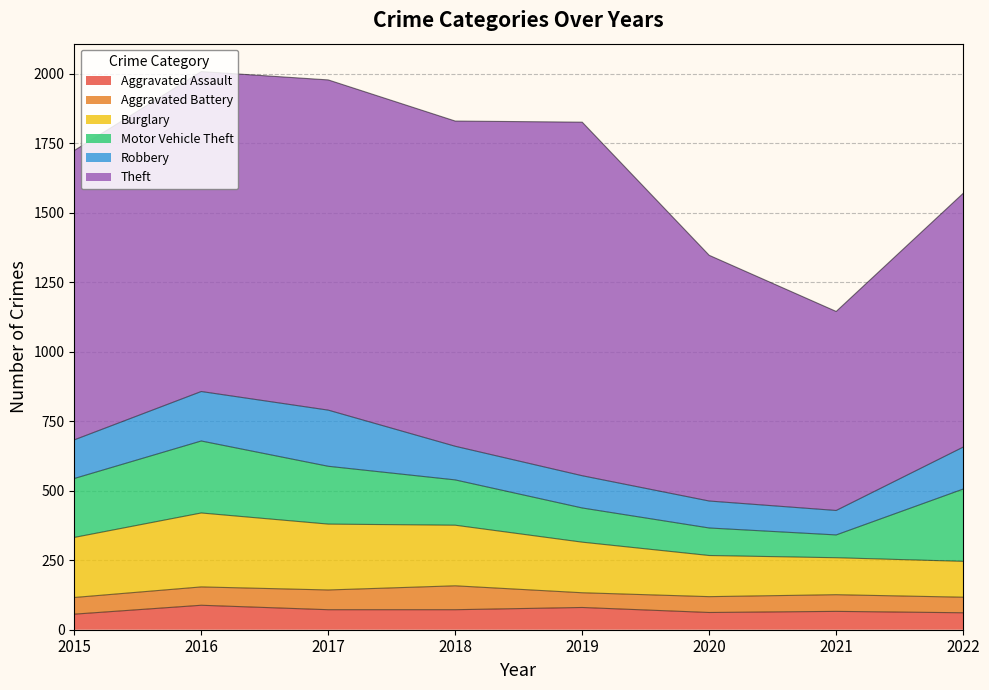

True or false: Motor Vehicle Theft and Aggravated Battery cross at least once.

False